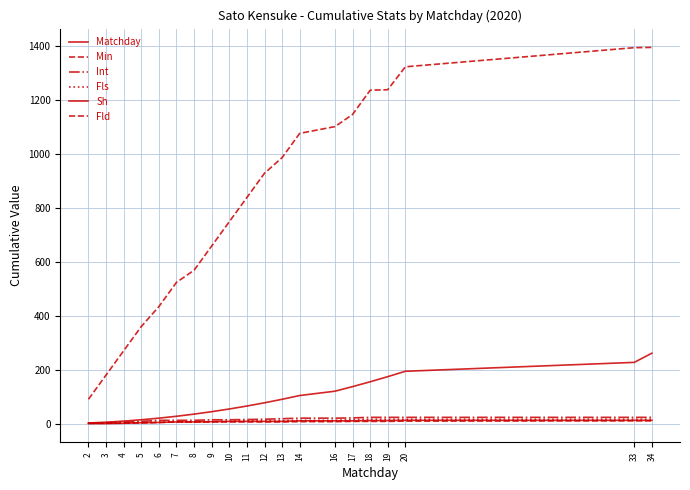

Does the chart display data point markers on the line(s)?

No